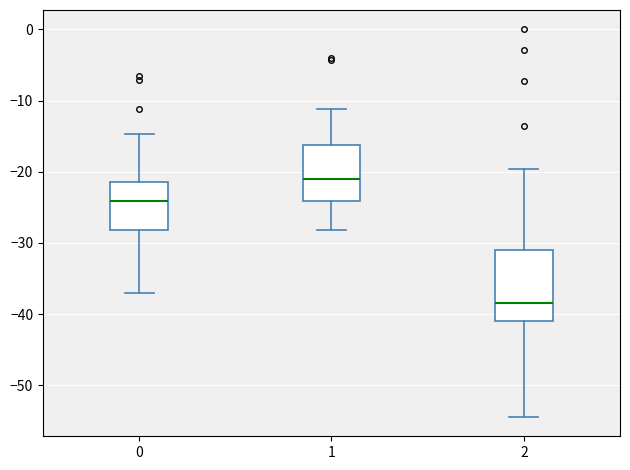

Which box's median line is the highest?

1